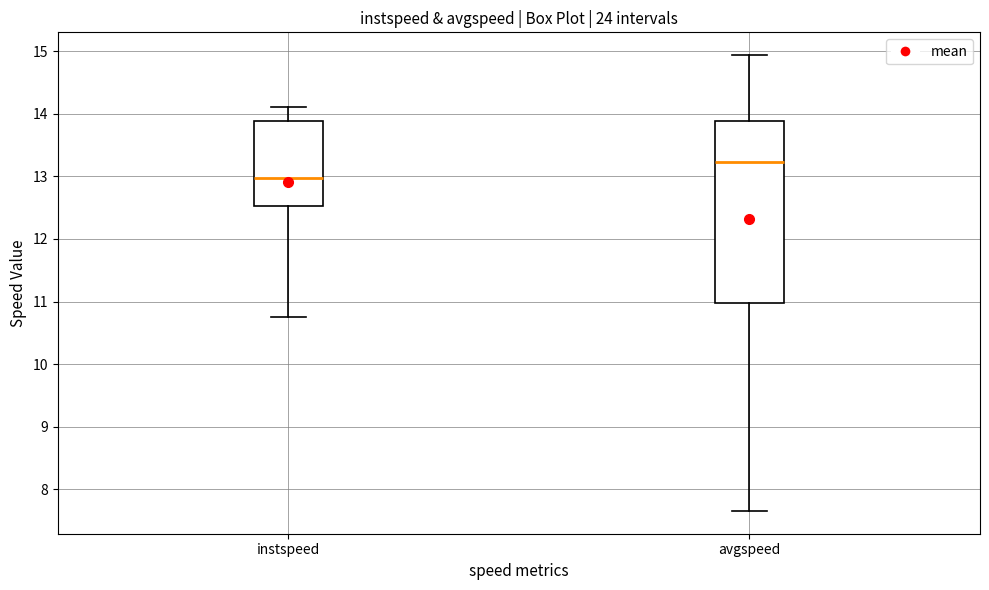

Where does the upper whisker of the box for instspeed end on the y-axis? The values are not printed on the chart, so give them approximately, as read against the axis.

14.1